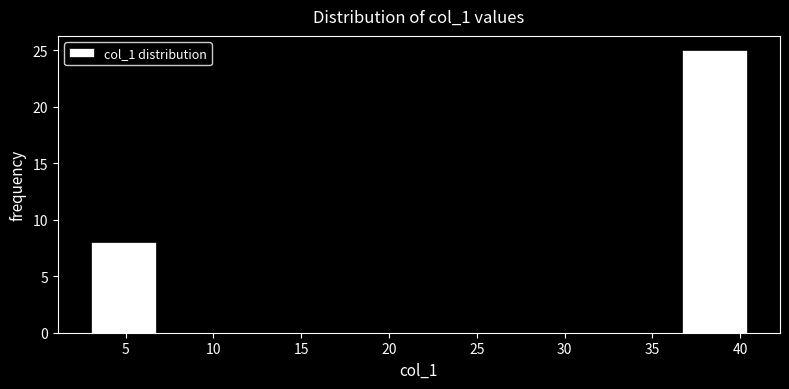

How tall is the bar that spans 3.0 to 6.5 on the x-axis? Neither the bar edges nor the heights are printed on the chart, so give them approximately, as read against the axes.

8